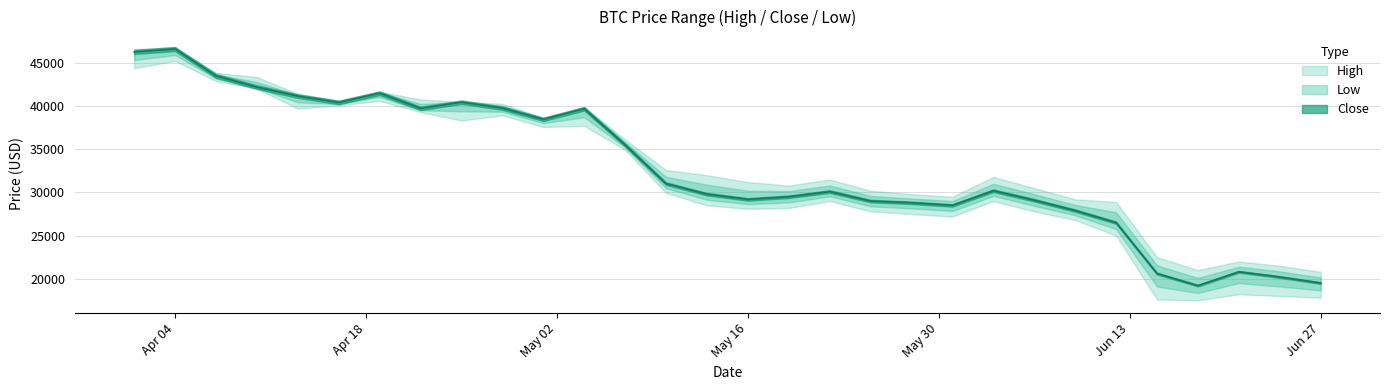

Reading left to right, transcribe all the data shown in this chart.

High: 46616.2	46791.1	43860.7	43376.4	41430.1	40633.7	41673.0	40777.8	40491.8	40269.5	38627.9	39902.9	36129.9	32596.3	32000.0	31200.0	30800.0	31500.0	30200.0	29800.0	29500.0	31800.0	30500.0	29200.0	28900.0	22500.0	21000.0	22000.0	21500.0	20800.0
Close: 46281.6	46622.7	43503.8	42207.7	41166.7	40424.5	41502.8	39740.3	40458.3	39773.8	38469.1	39698.4	35502.0	31022.9	29800.0	29200.0	29500.0	30100.0	29000.0	28800.0	28500.0	30200.0	29100.0	27900.0	26500.0	20600.0	19200.0	20800.0	20200.0	19500.0
Low: 44403.1	45235.8	42899.9	42021.2	39712.7	40078.4	40618.6	39315.4	38338.4	38941.4	37585.8	37732.1	34940.8	29944.8	28500.0	28100.0	28200.0	29000.0	27800.0	27500.0	27200.0	29000.0	27800.0	26800.0	25000.0	17600.0	17500.0	18200.0	18000.0	17800.0